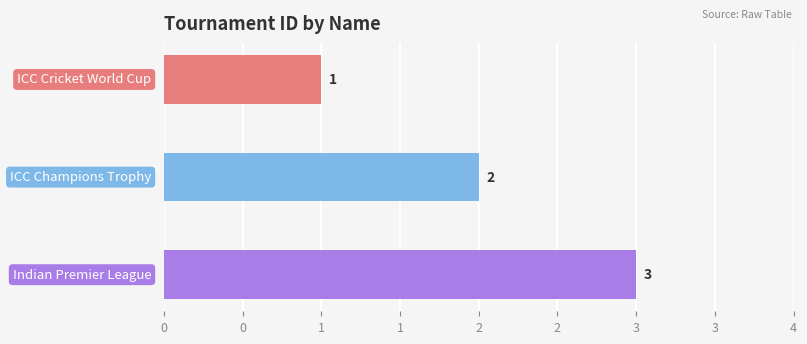

What is the average value?

2